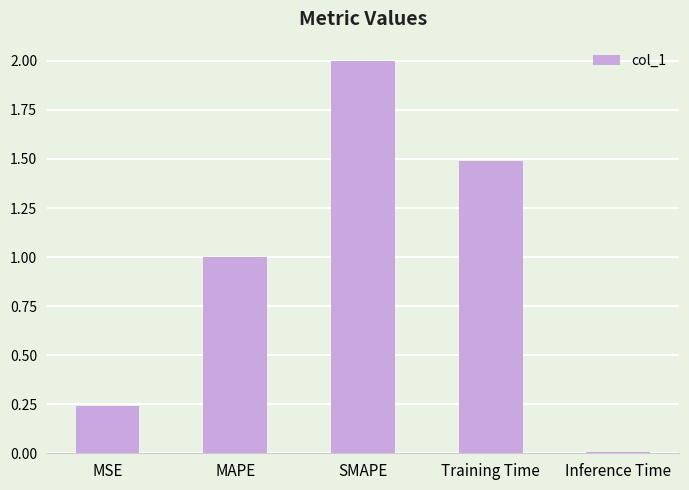

What is the average value?

0.9